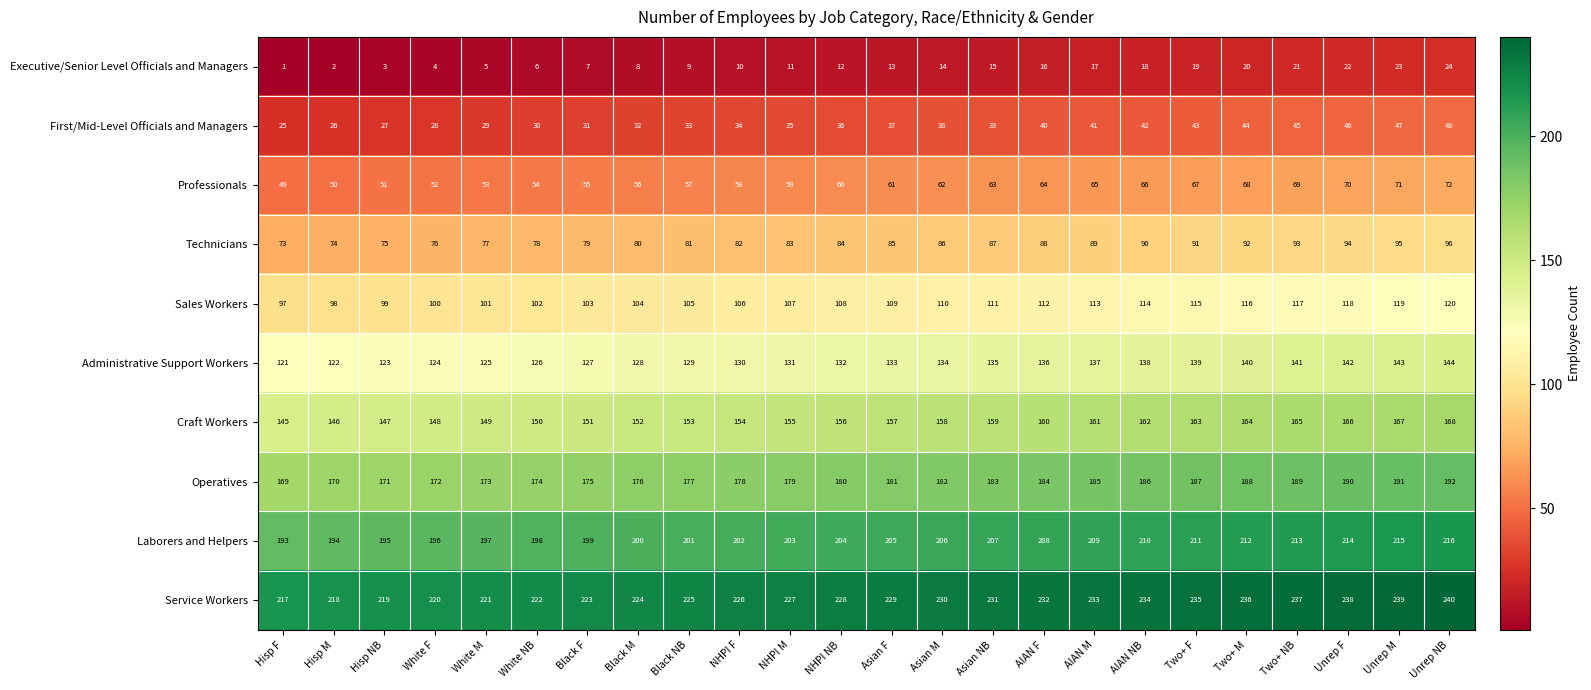

What is the greatest value displayed?

240